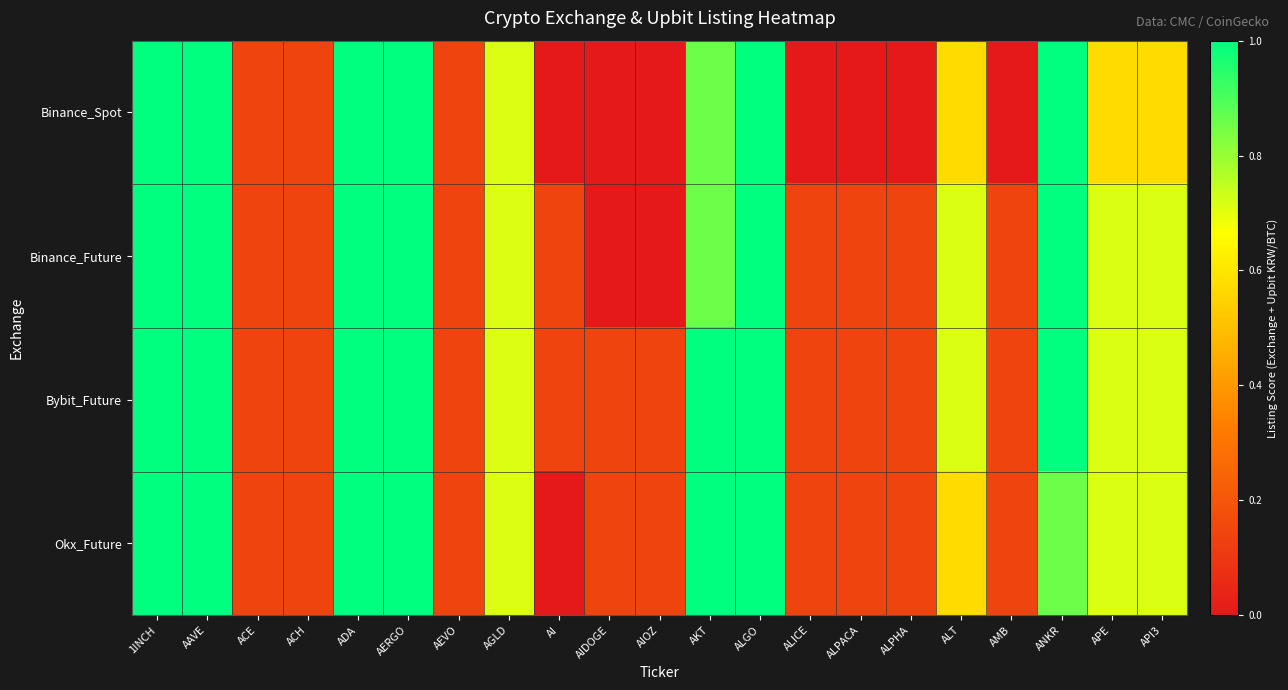

What is the difference between the highest and lowest values at ALT?

0.1